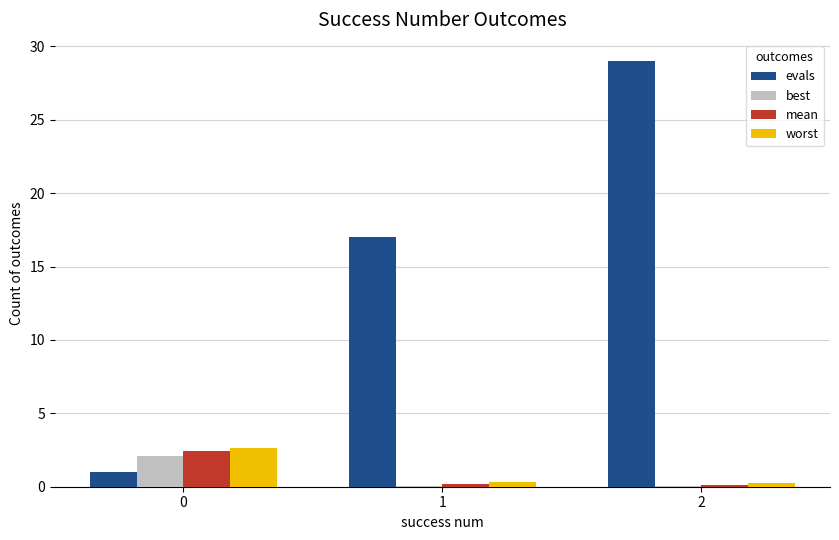

What is the greatest value displayed?

29.0